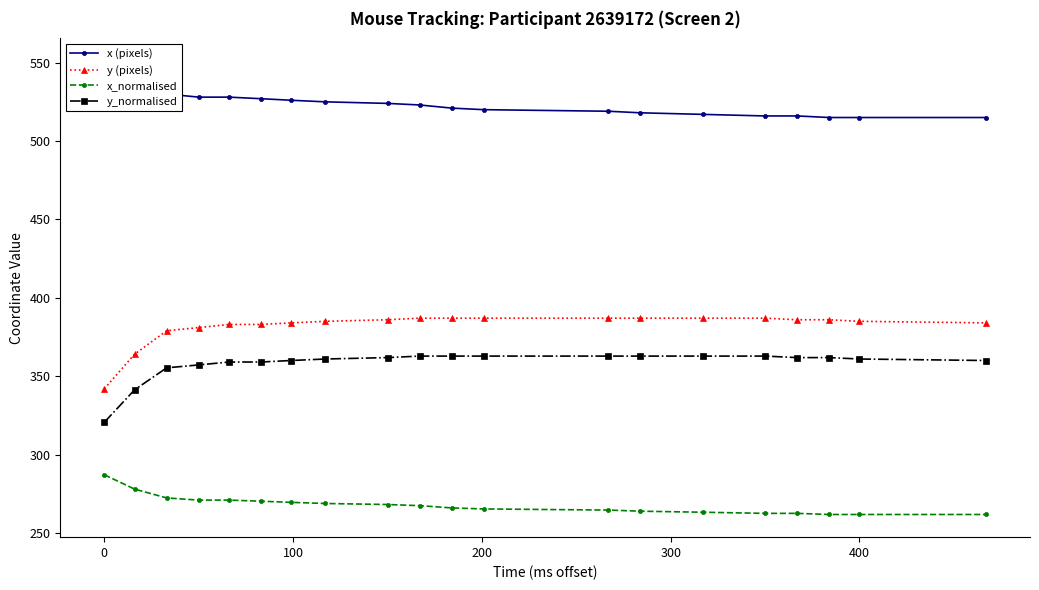

True or false: x_normalised and y_normalised cross at least once.

False